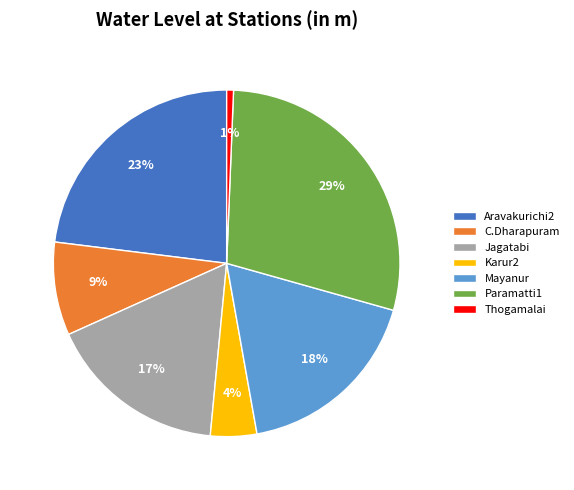

Does Aravakurichi2 represent more than half of the total?

No